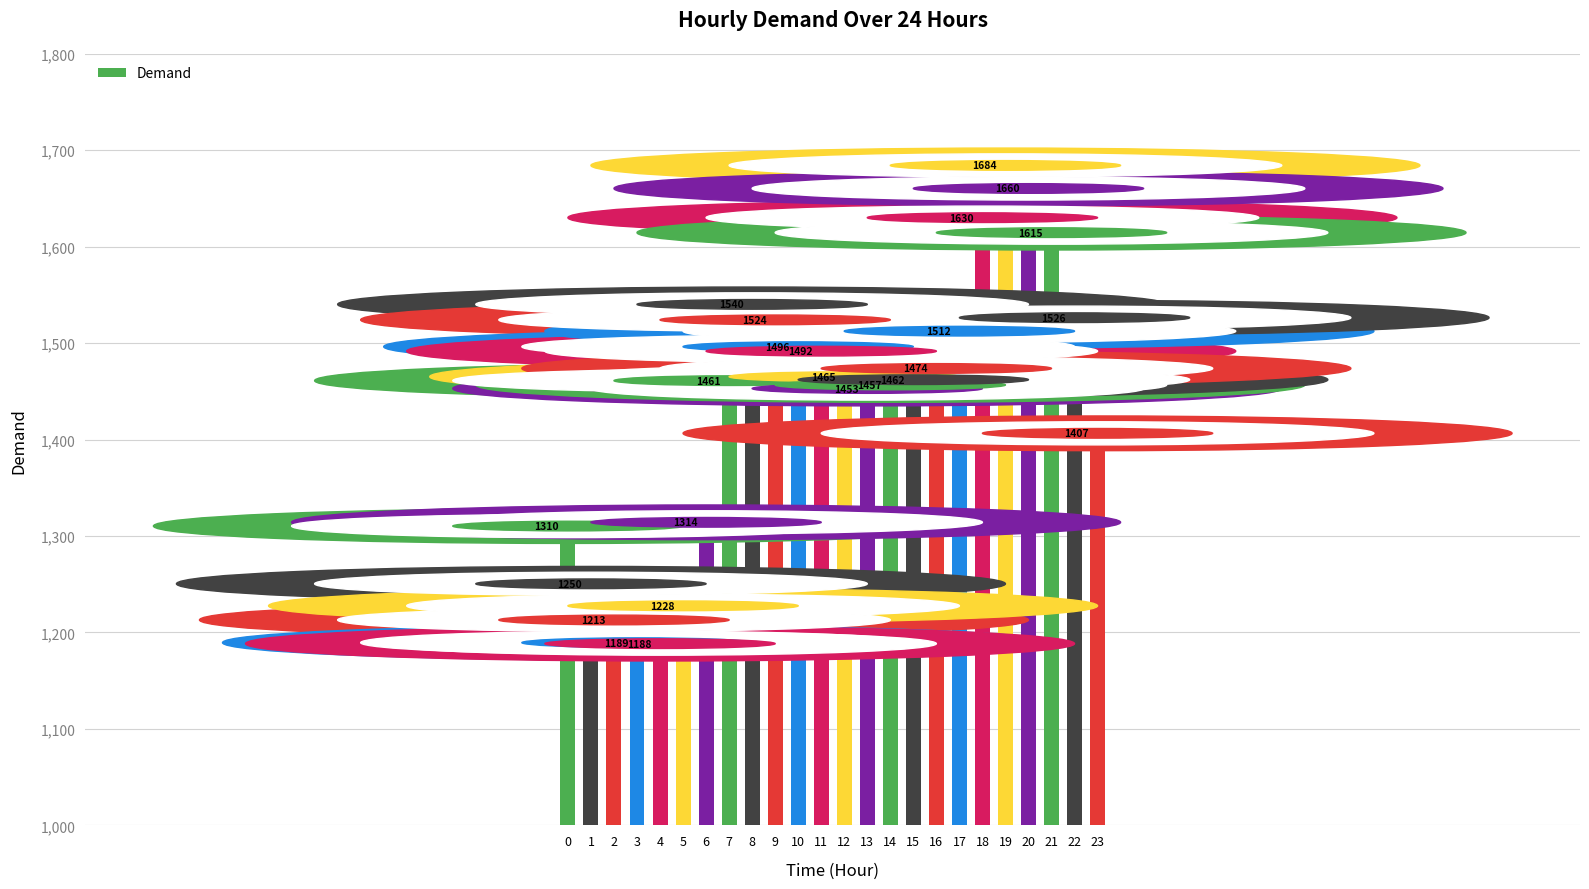

Which has a higher value, 8 or 21?

21